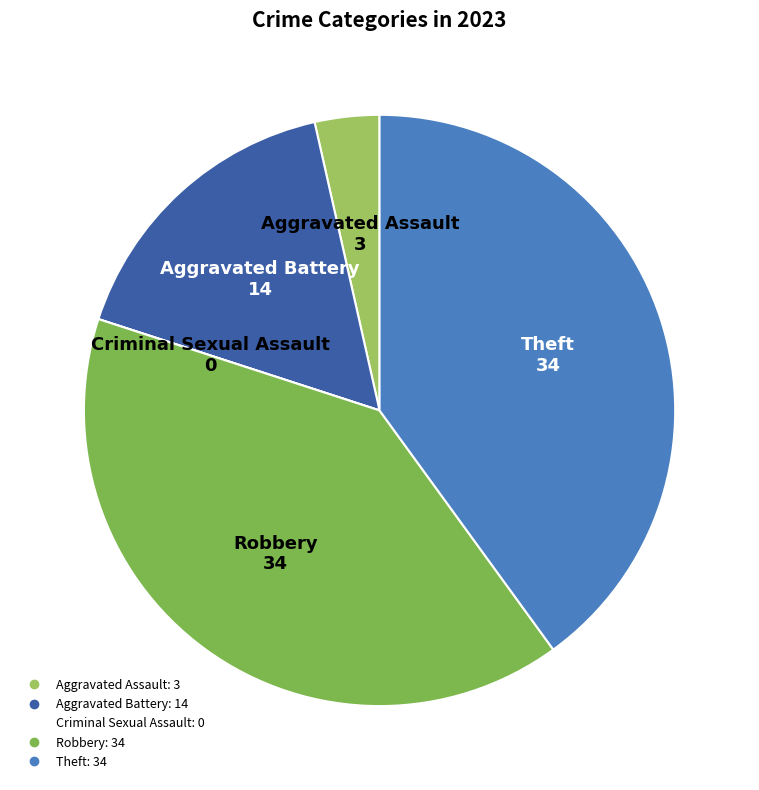

To the nearest percent, what is the difference between the largest and smallest slice percentages?

40%